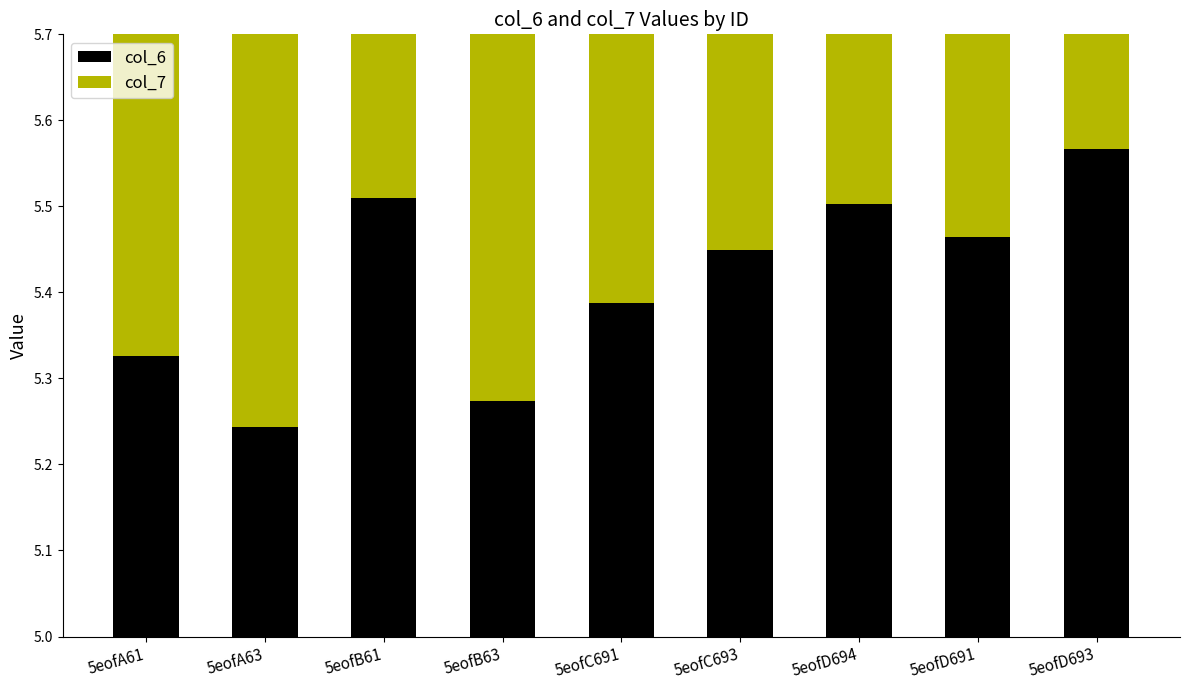

What position from the left is 5eofA63?

2